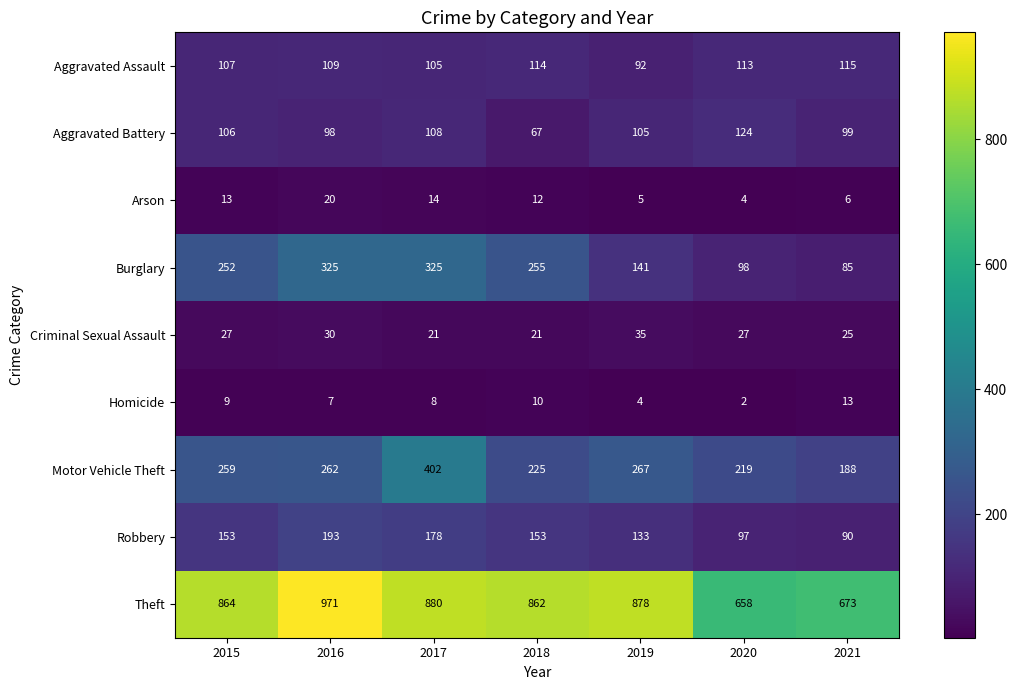

Rank the series by their maximum value, from highest to lowest.

Theft, Motor Vehicle Theft, Burglary, Robbery, Aggravated Battery, Aggravated Assault, Criminal Sexual Assault, Arson, Homicide